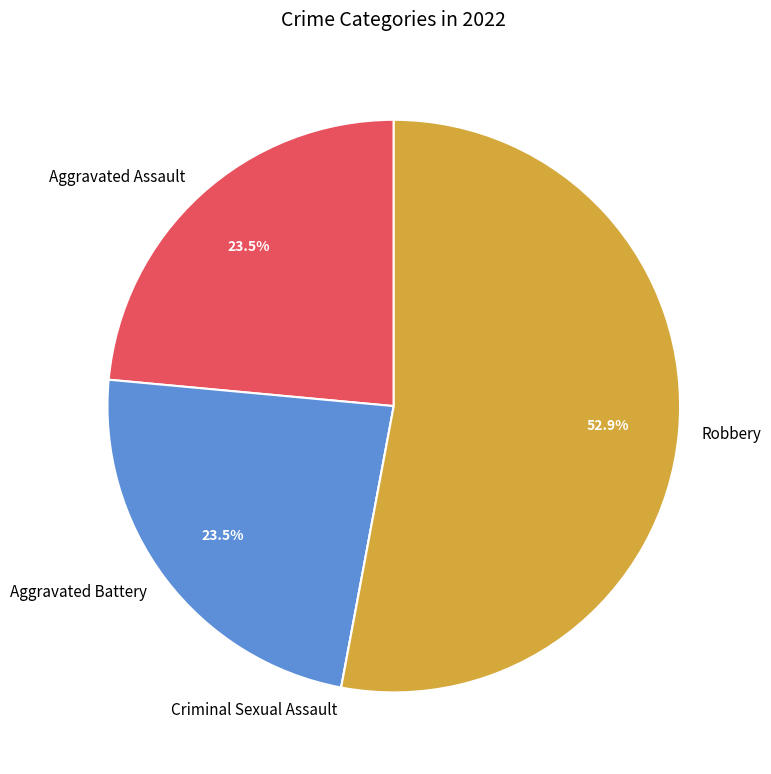

To the nearest percent, what is the combined percentage of Robbery and Aggravated Assault?

76%